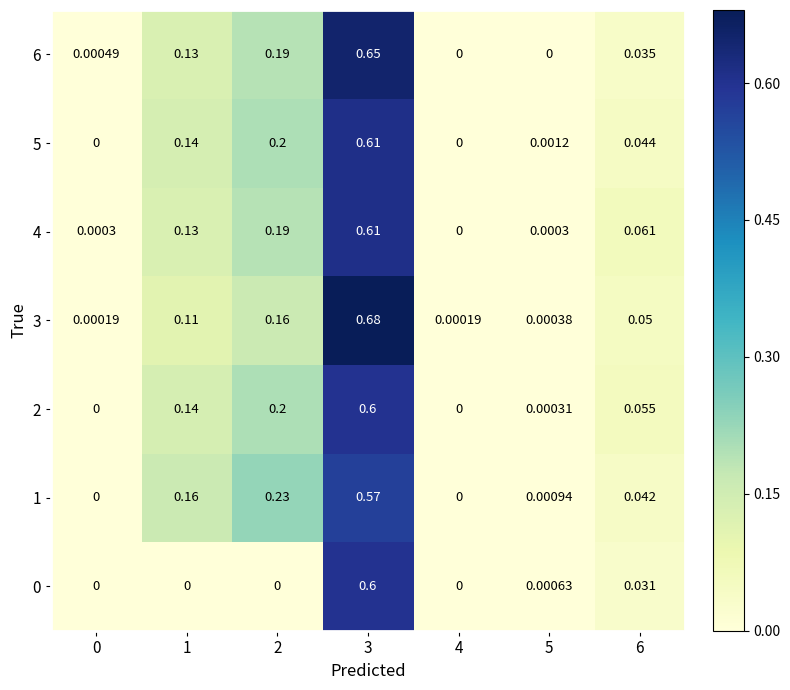

Is the value of 0 at 1 greater than the value of 6 at 6?

No